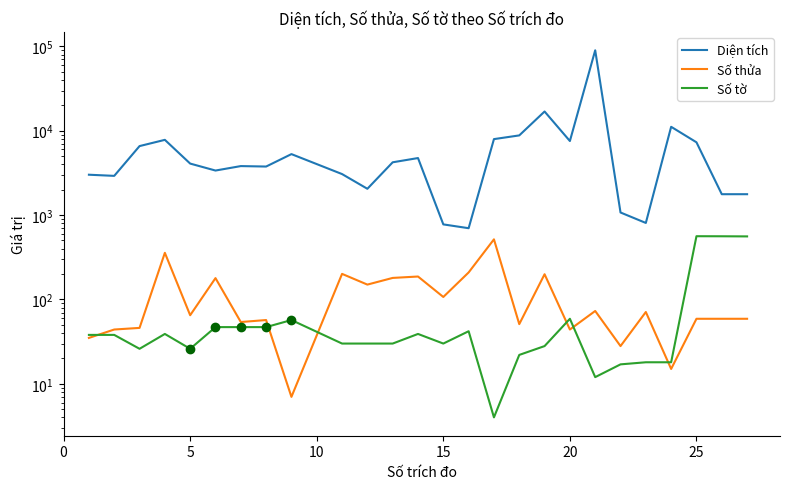

How many data points in Số thửa are above 65?

12